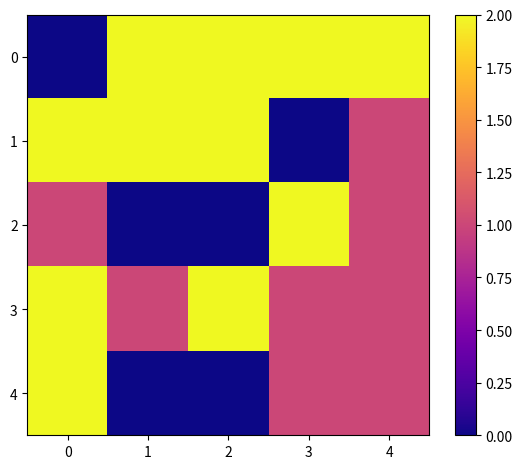

Is it true that 3 equals 2 at 2?

True